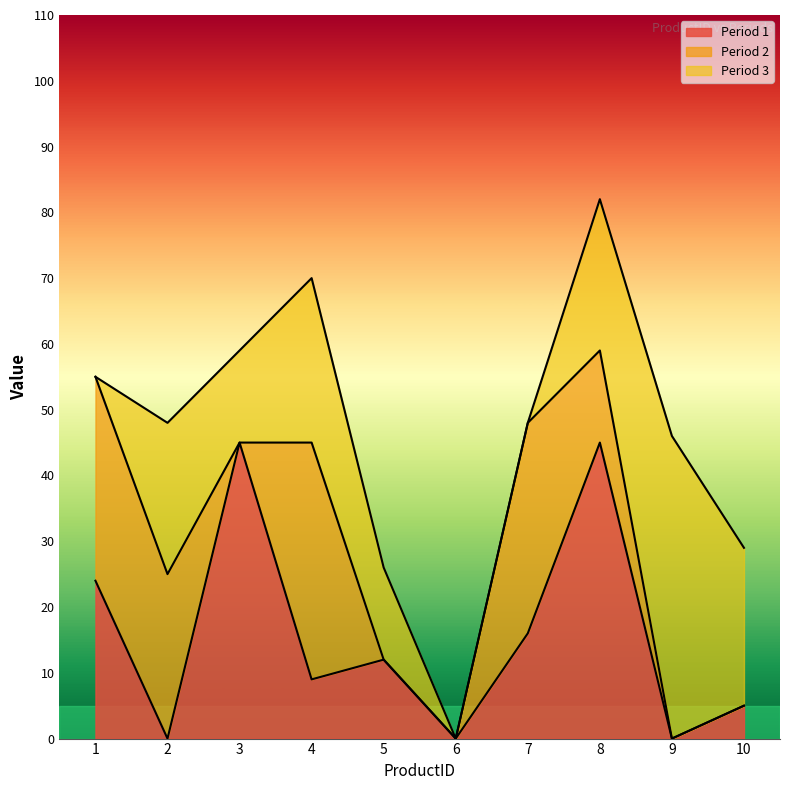

Which has a higher value, 7 or 8?

8